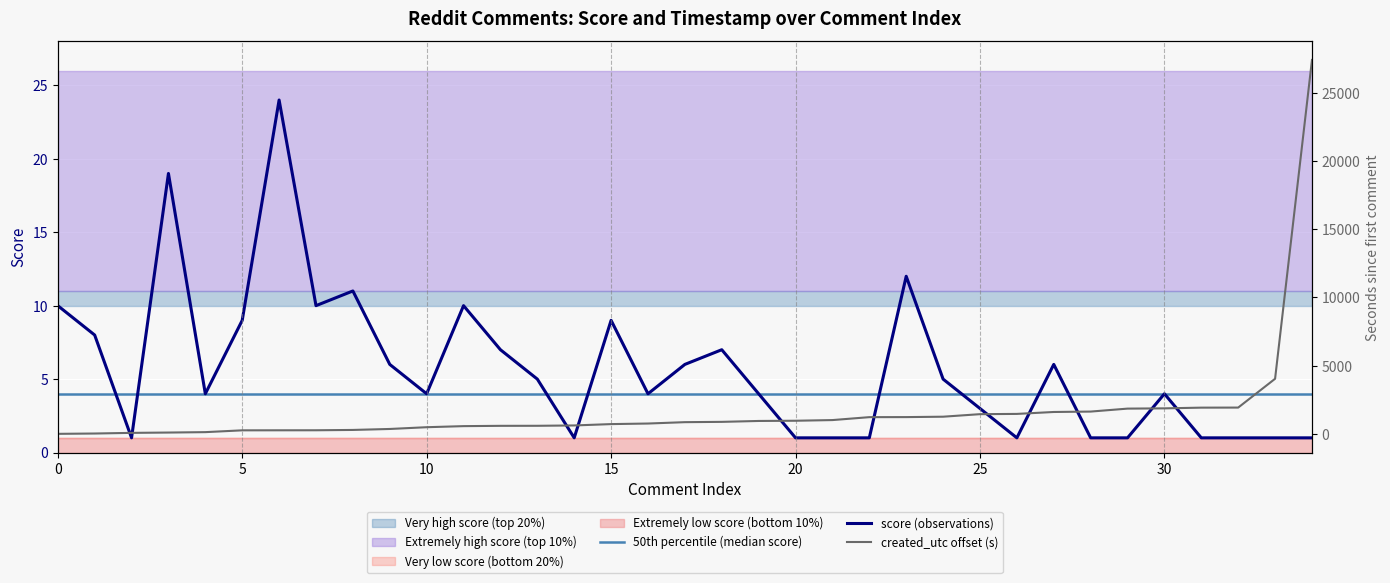

How many data points in created_utc offset (s) are less than 856?

17